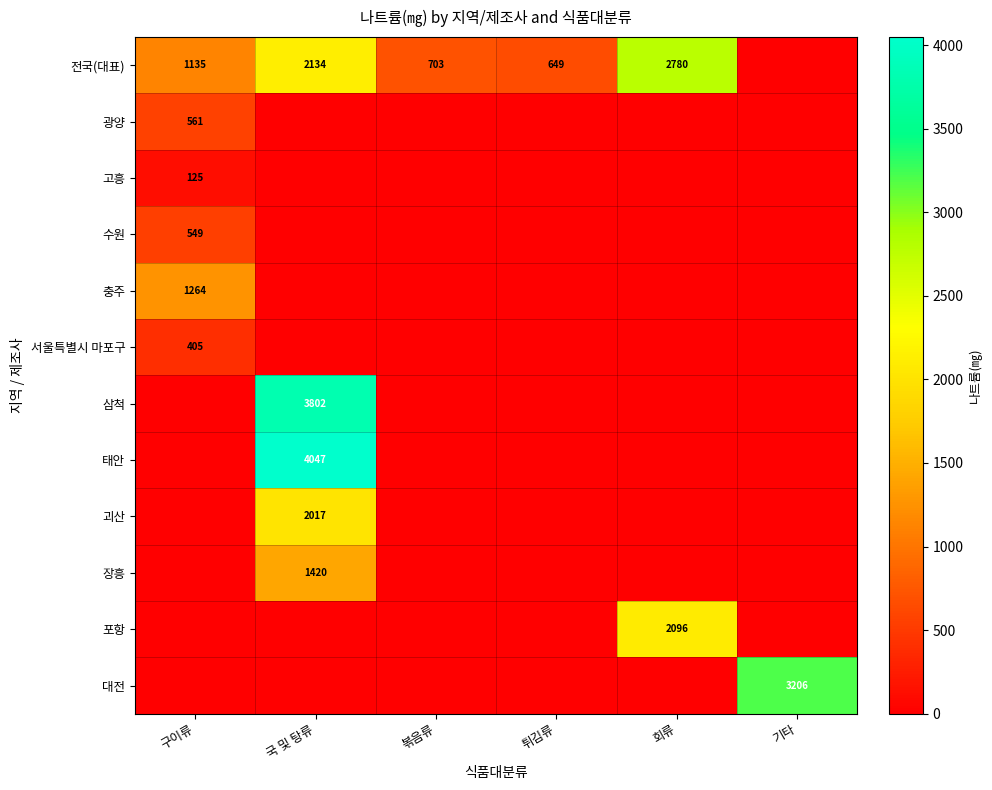

How many categories are shown in the chart?

6